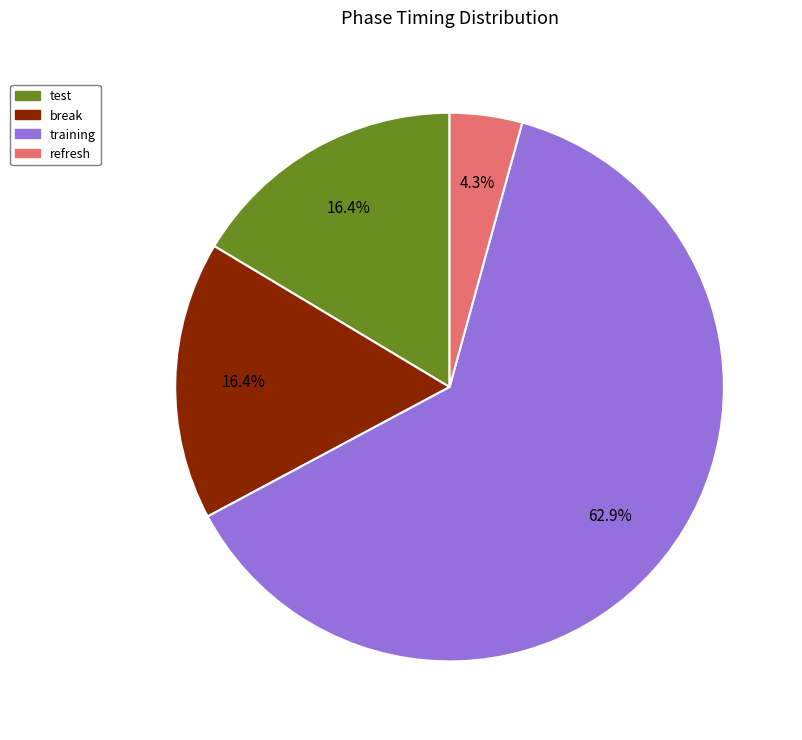

The training slice represents 76% of the pie. True or false?

False